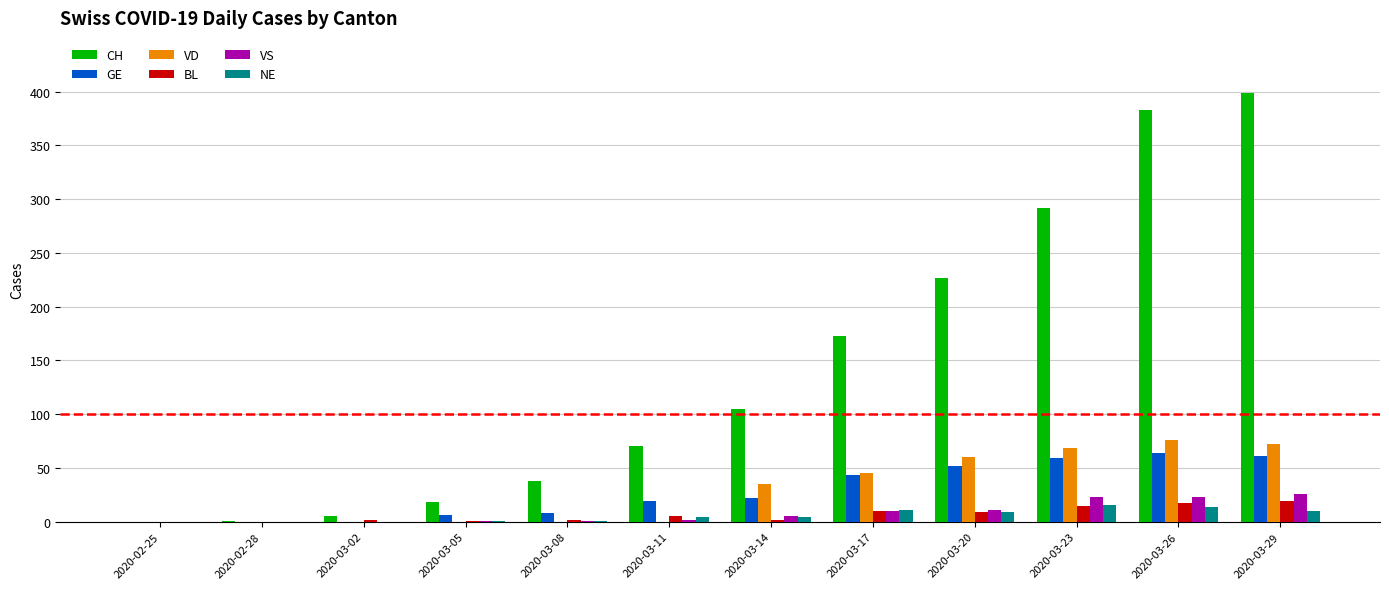

How many distinct data groups are displayed?

6